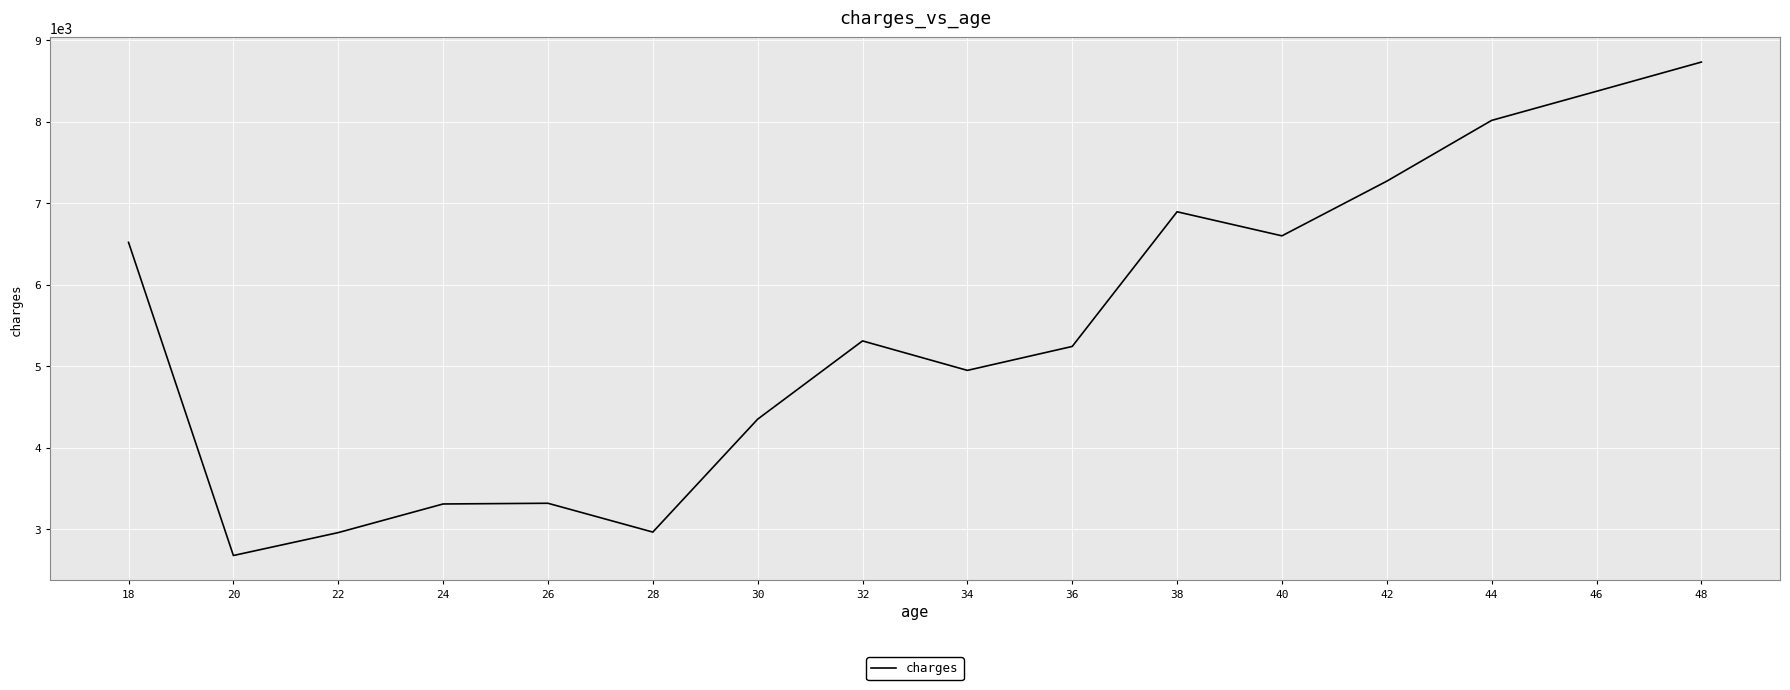

Does the chart have visible grid lines?

Yes